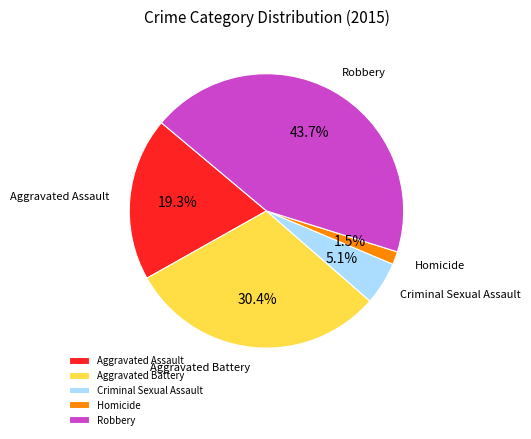

What is the ratio of the value at Homicide to the value at Aggravated Assault?

0.1